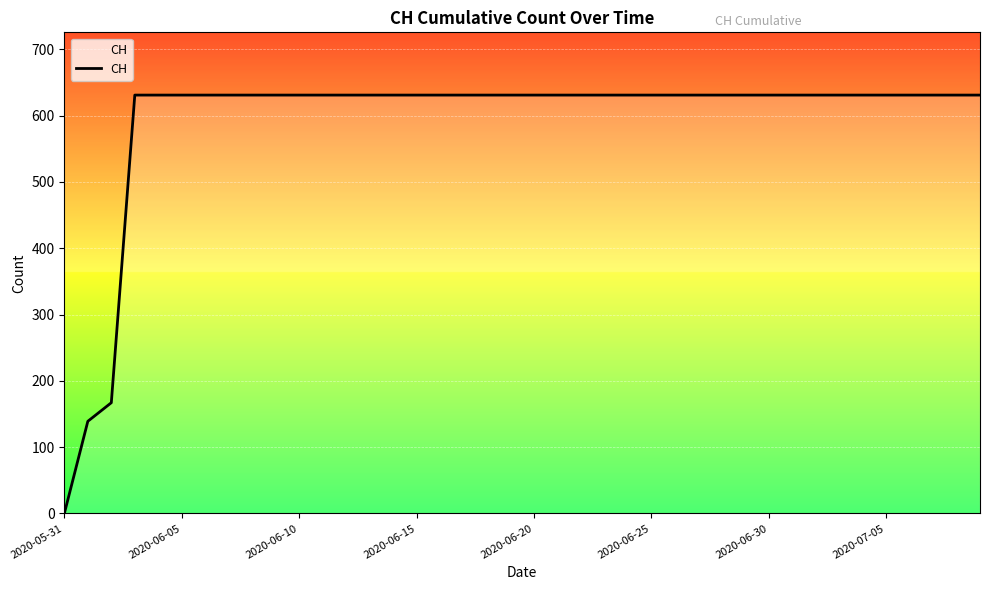

Reading left to right, what are all the values shown in this chart?

0	139	167	631	631	631	631	631	631	631	631	631	631	631	631	631	631	631	631	631	631	631	631	631	631	631	631	631	631	631	631	631	631	631	631	631	631	631	631	631